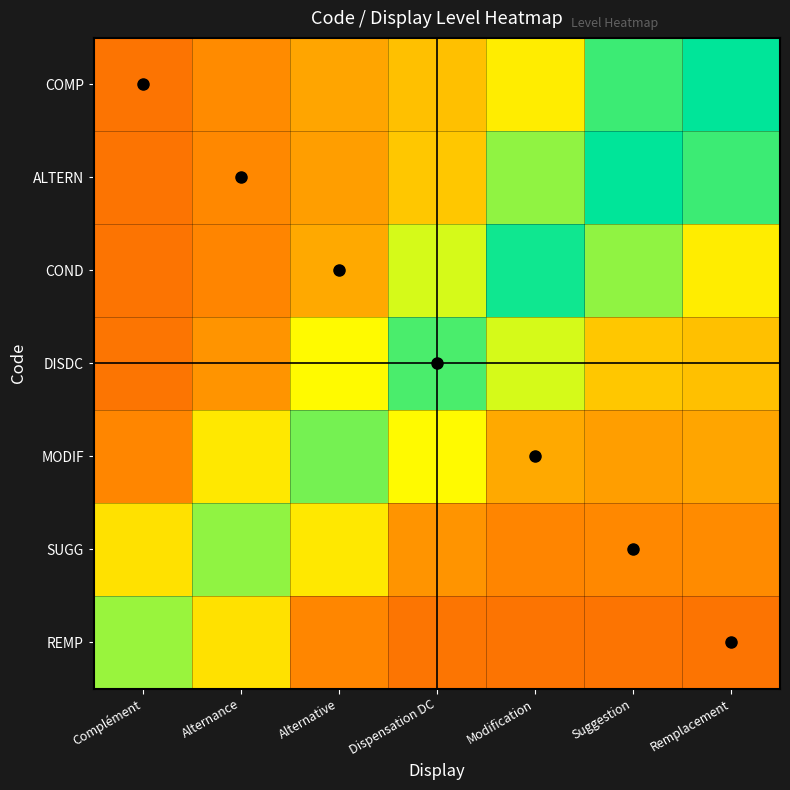

How many data points does each series have?

7